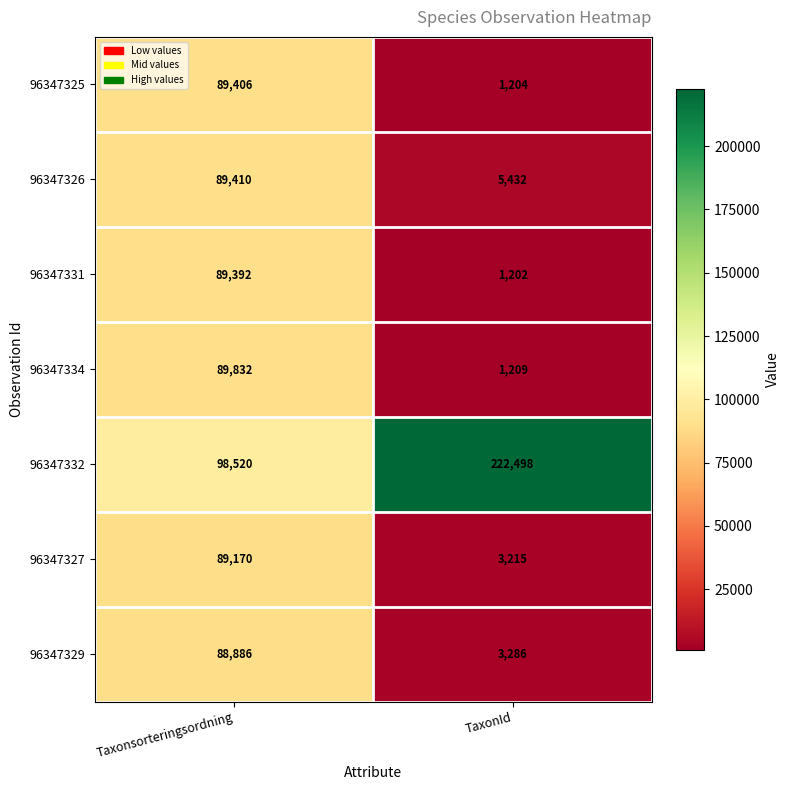

How many series are shown in this chart?

7